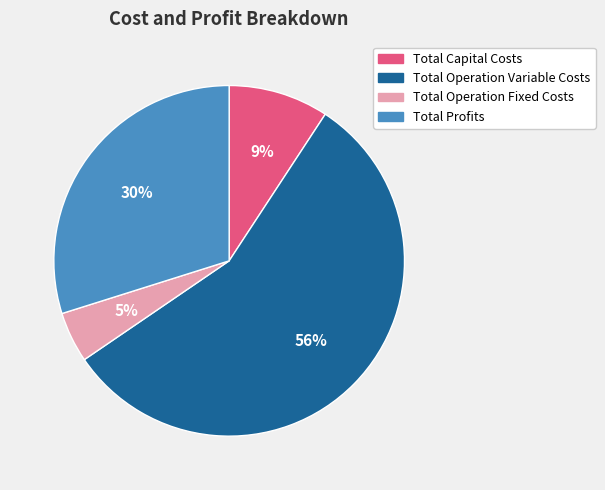

Which has a higher value, Total Profits or Total Operation Fixed Costs?

Total Profits